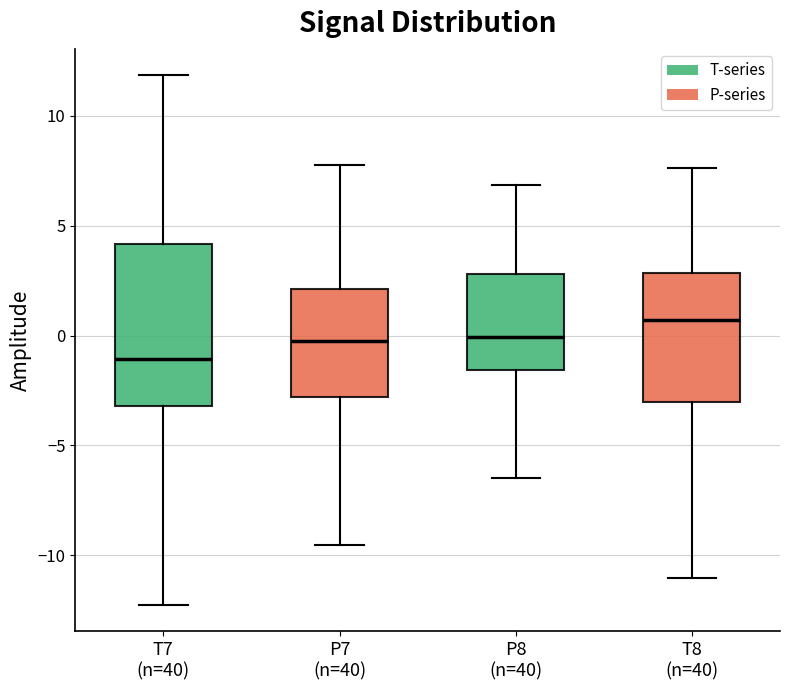

Where does the median line of the box for P8 (n=40) sit on the y-axis? The values are not printed on the chart, so give them approximately, as read against the axis.

0.0